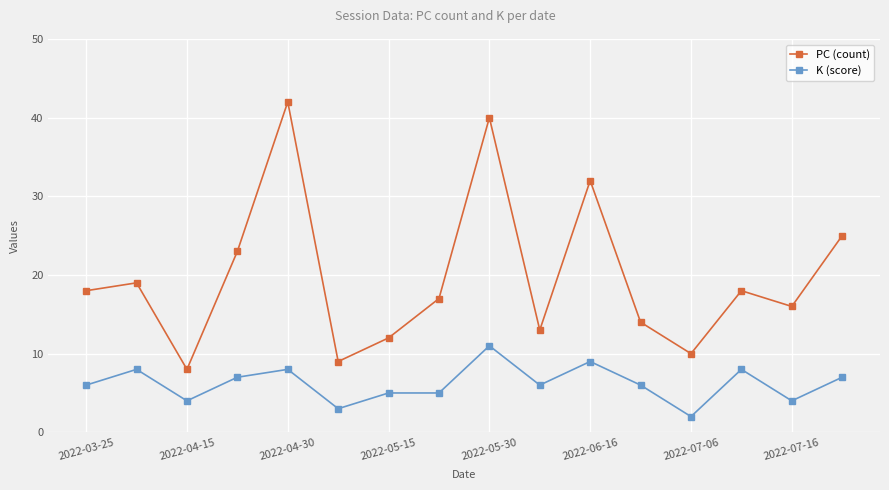

In PC (count), how many points are lower than both neighbors (excluding endpoints)?

5